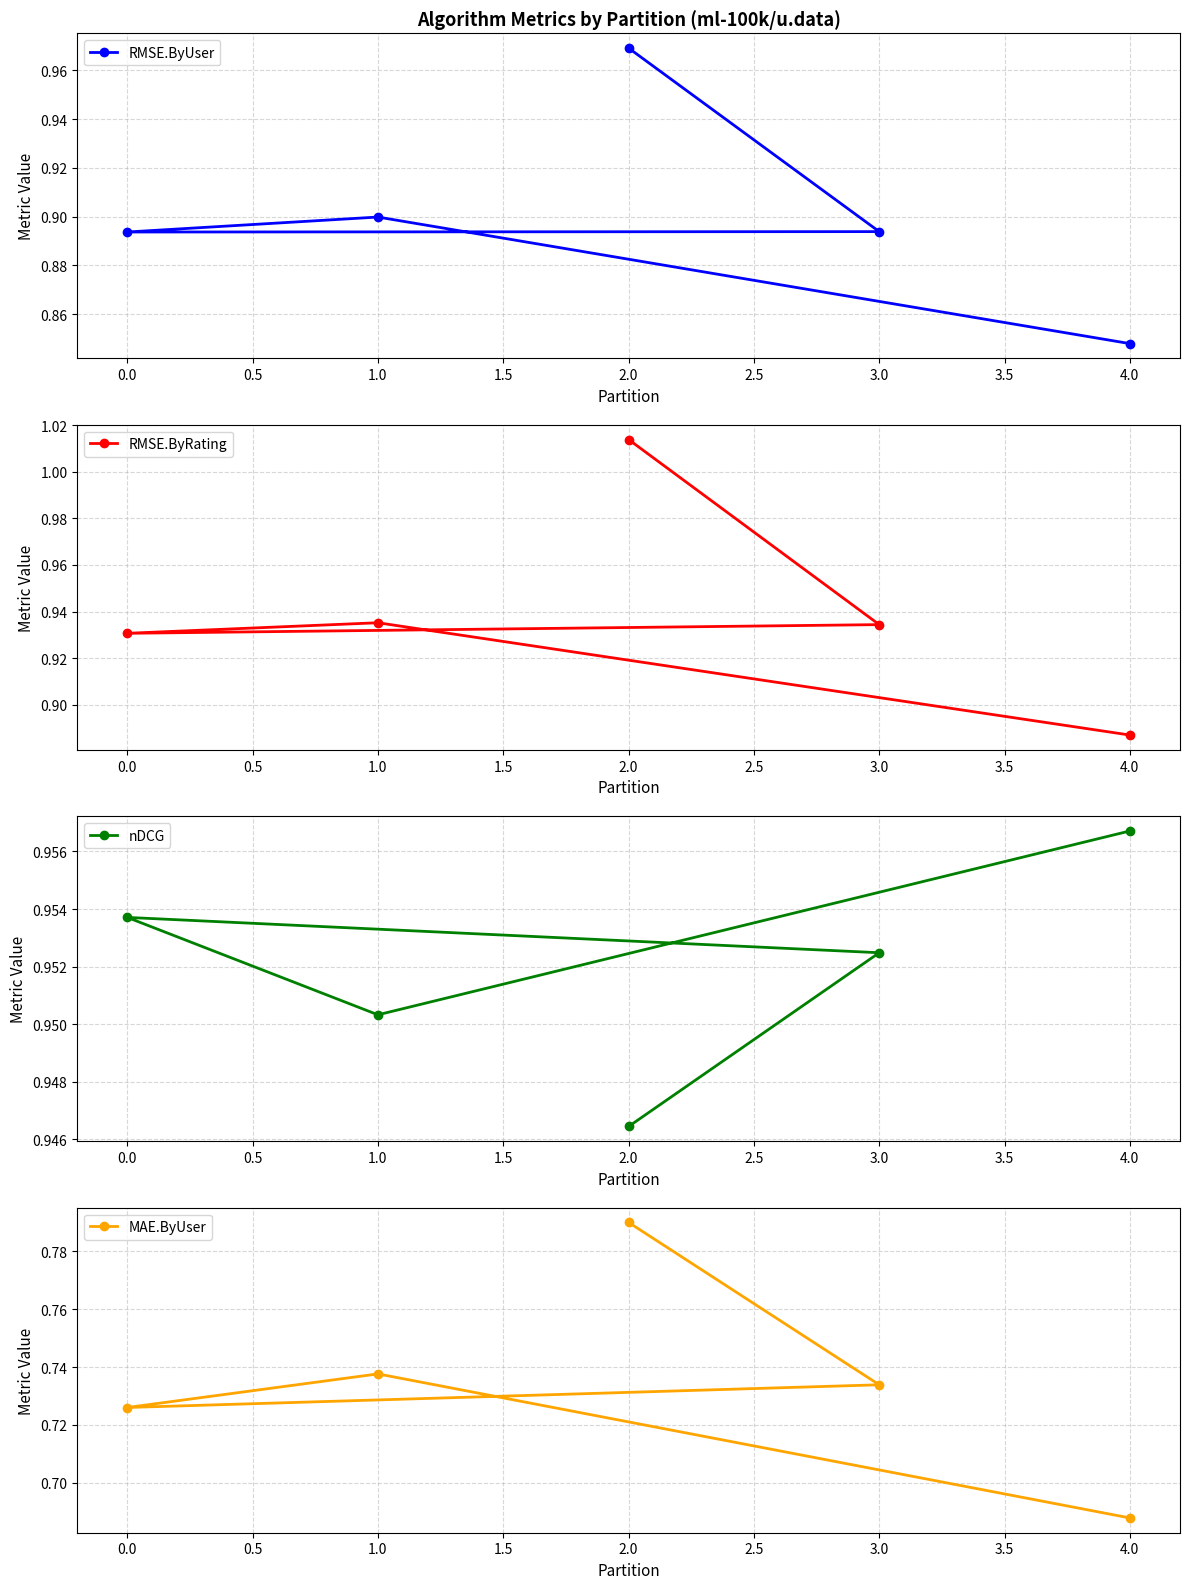

Where is RMSE.ByUser nearest to the value 0?

4.0